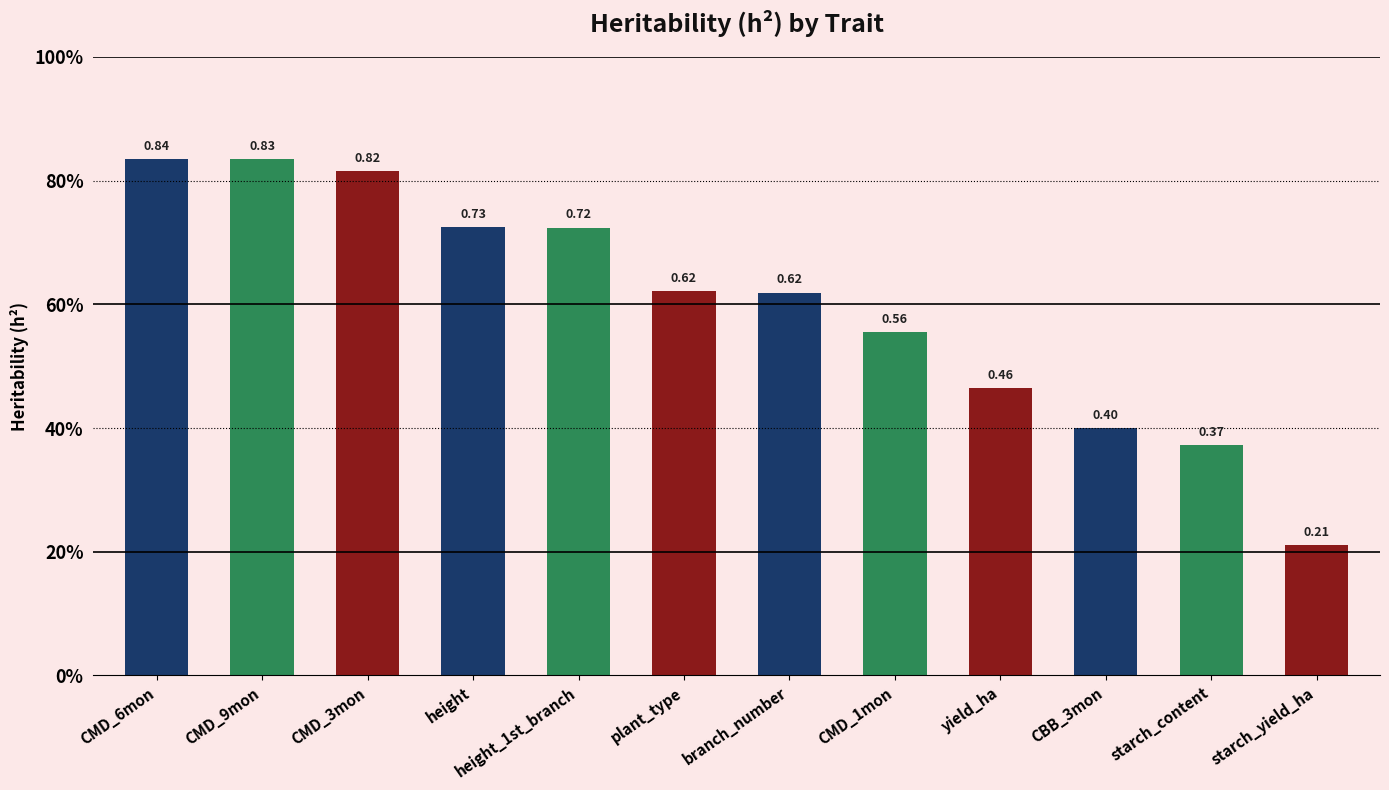

Is it true that the value at height_1st_branch is 1.1?

False